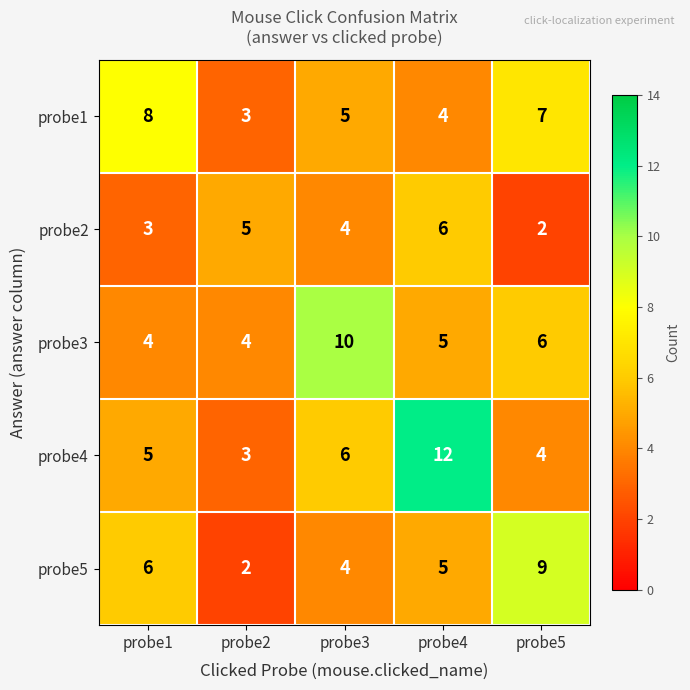

Rank the series by their maximum value, from highest to lowest.

probe4, probe3, probe5, probe1, probe2